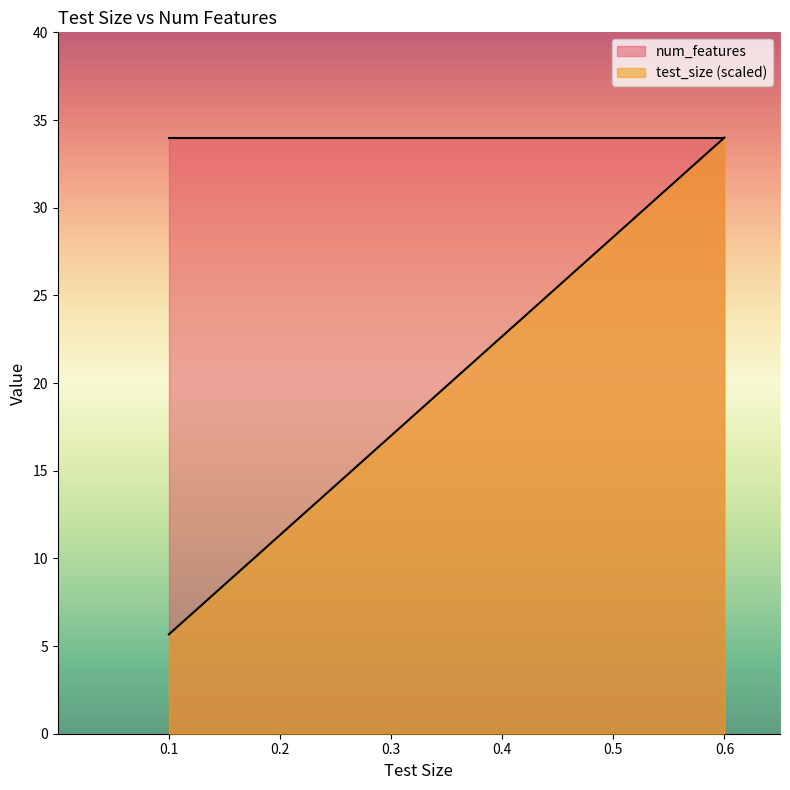

True or false: the data shows 17.0 at 0.3.

True